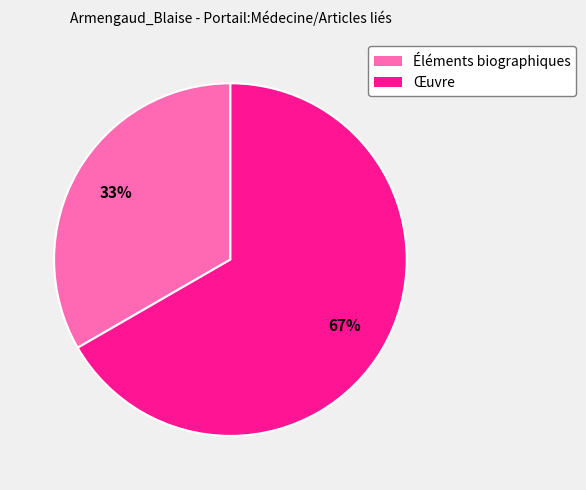

Between Œuvre and Éléments biographiques, which is larger?

Œuvre